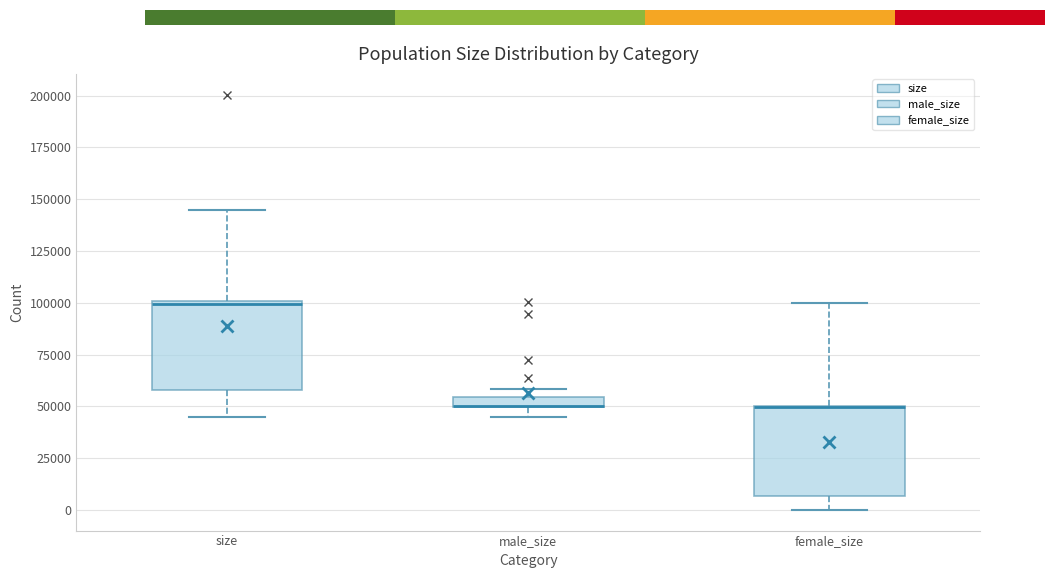

Where is the lower edge of the box for size on the y-axis? The values are not printed on the chart, so give them approximately, as read against the axis.

60000